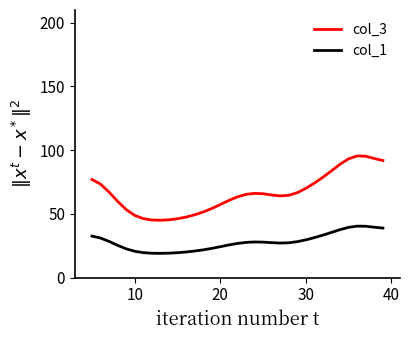

What is the difference between the maximum and minimum values in the col_1 series?

21.3